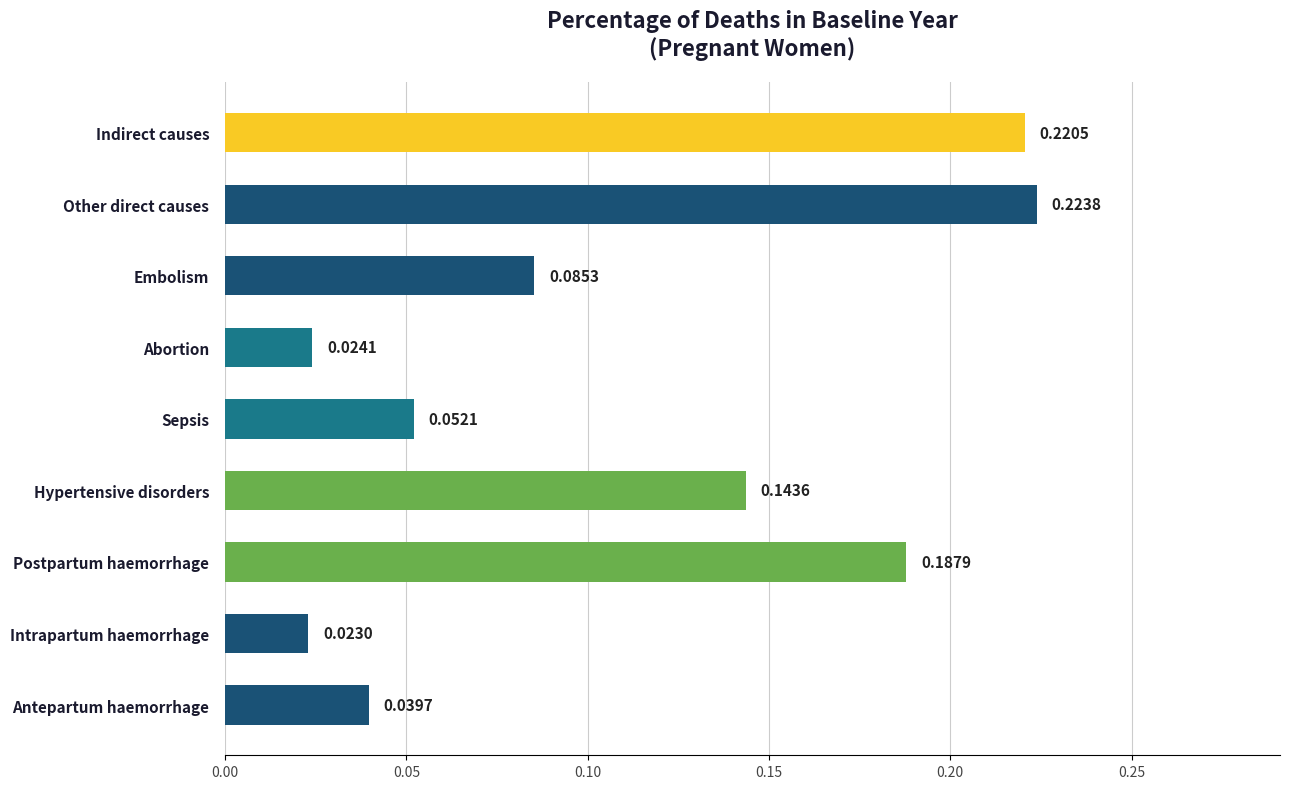

What is the sum of the values at Embolism and Indirect causes?

0.3